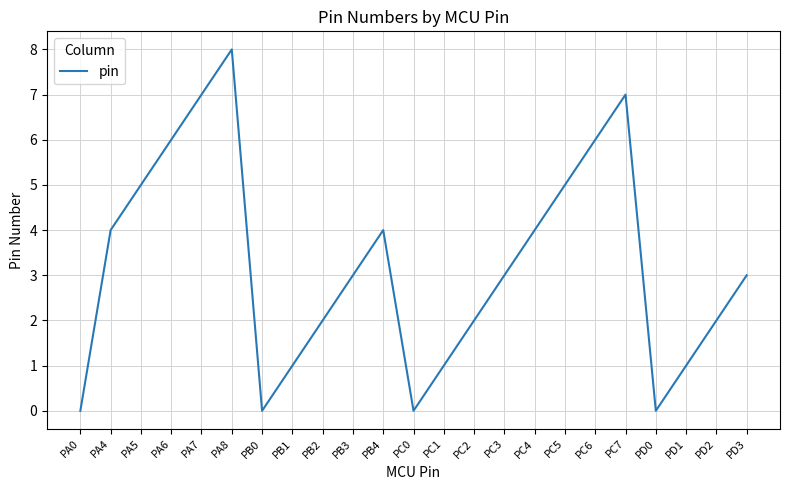

Is it true that the value at PA4 is 4?

True